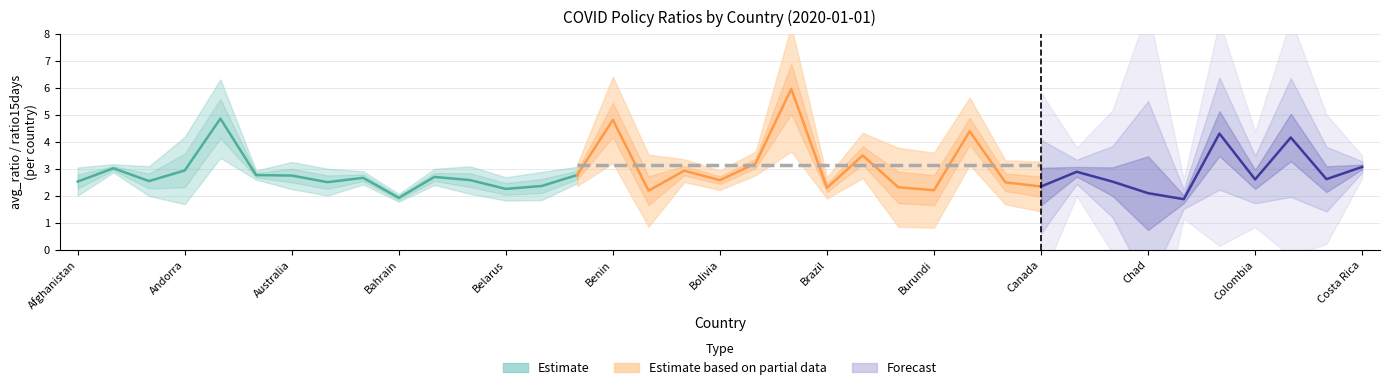

What is the difference between the highest and lowest values at 5?

2.8